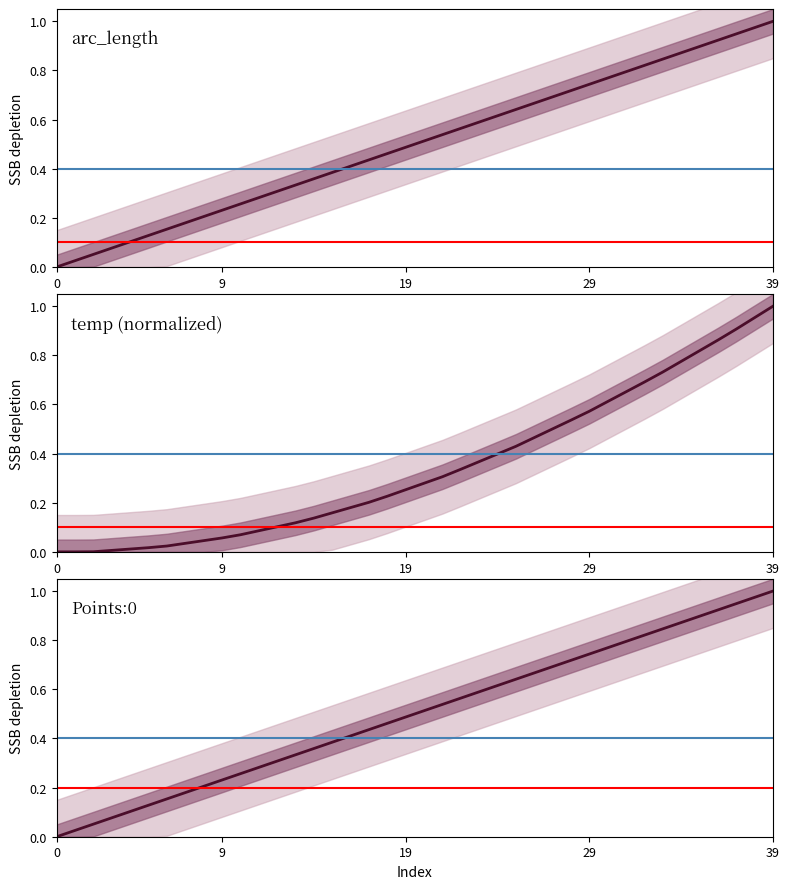

Which series changed the most between 9 and 38?

temp (normalized)